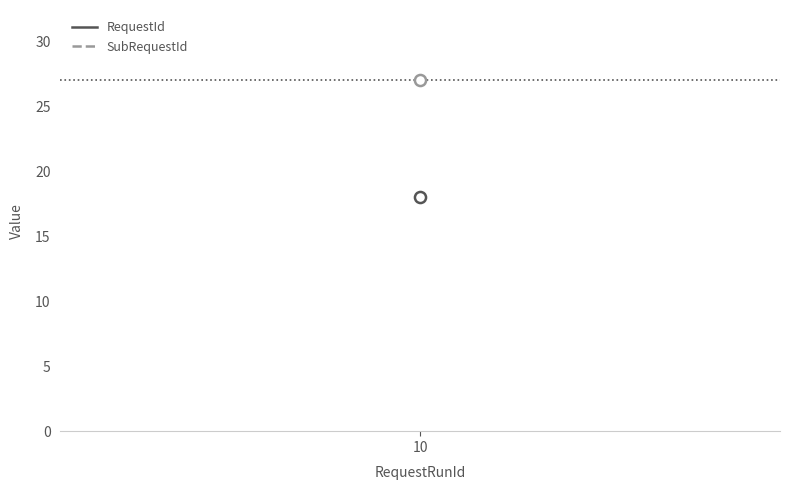

The value of SubRequestId at 10 is 16. True or false?

False